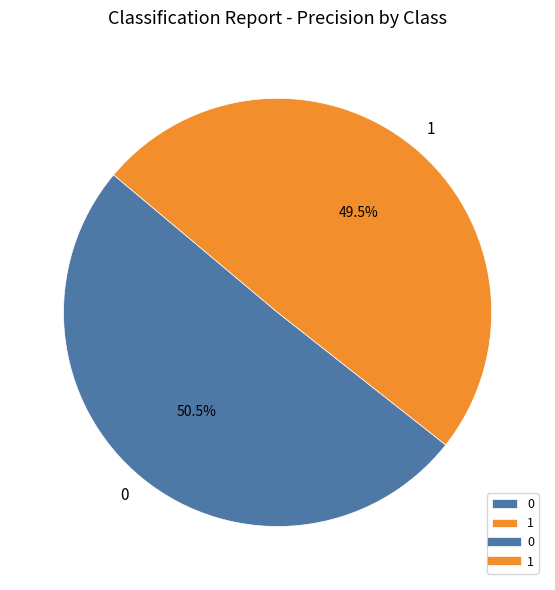

To the nearest percent, what is the difference between the largest and smallest slice percentages?

1%